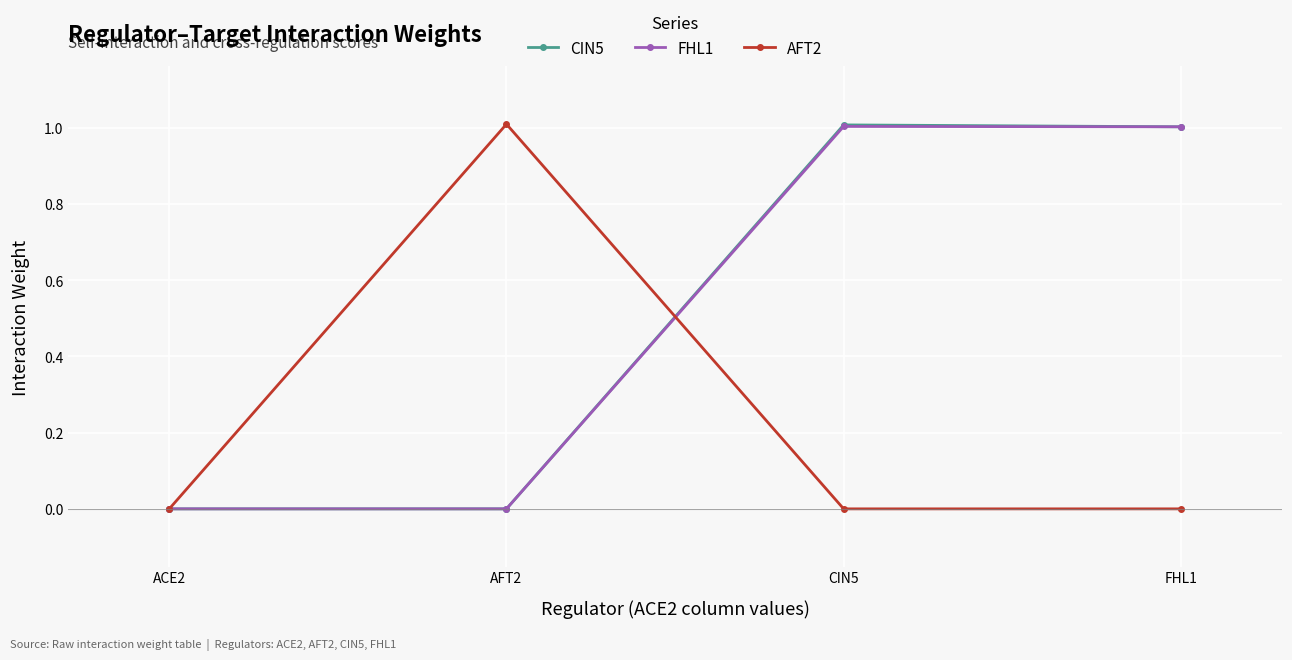

Count the number of data series in this chart.

3